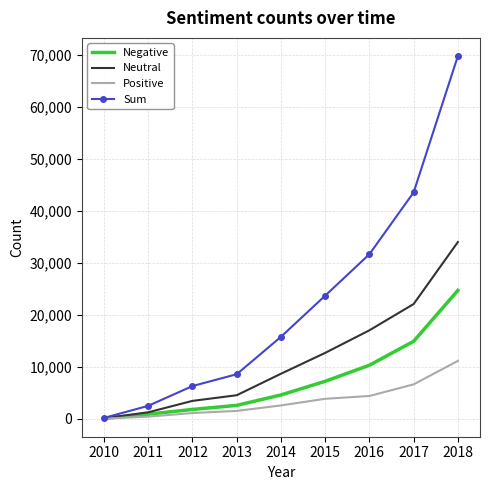

The value of Sum at 2013 is 8555. True or false?

True